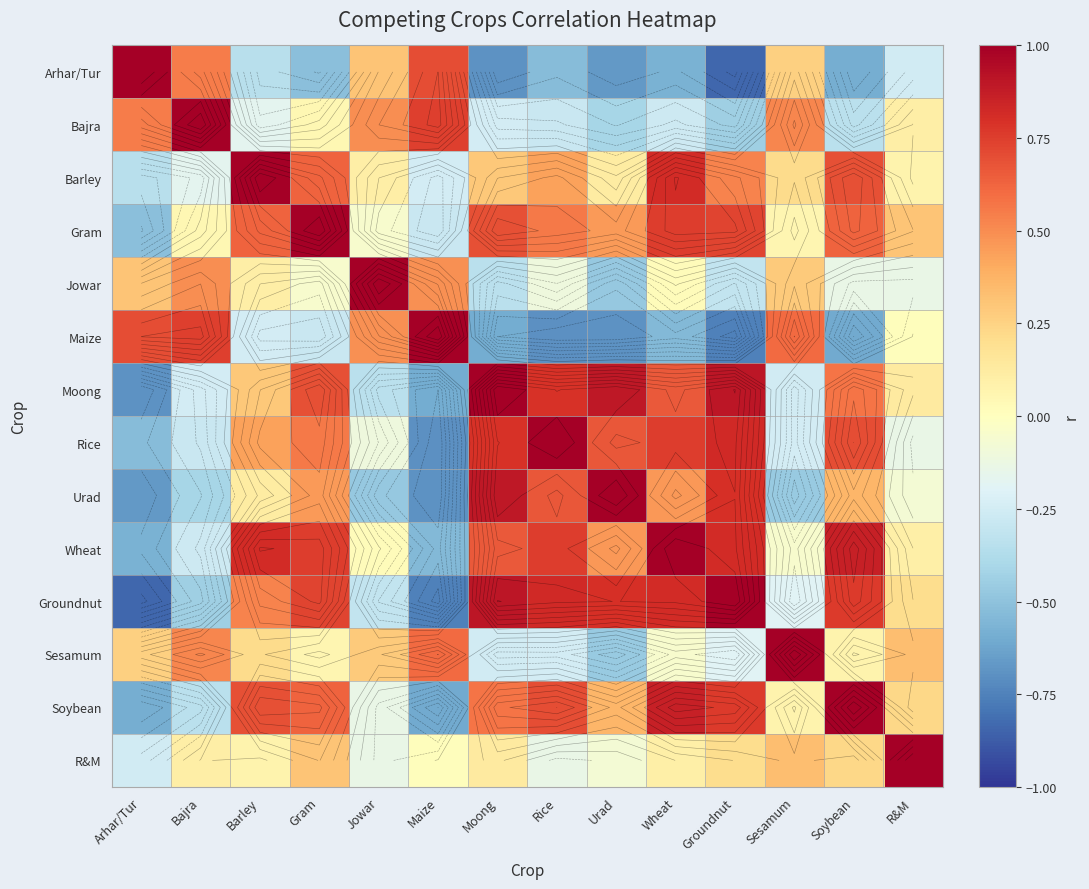

Rank the categories by Soybean value from highest to lowest.

Soybean, Wheat, Groundnut, Rice, Barley, Gram, Moong, Urad, R&M, Sesamum, Jowar, Bajra, Arhar/Tur, Maize